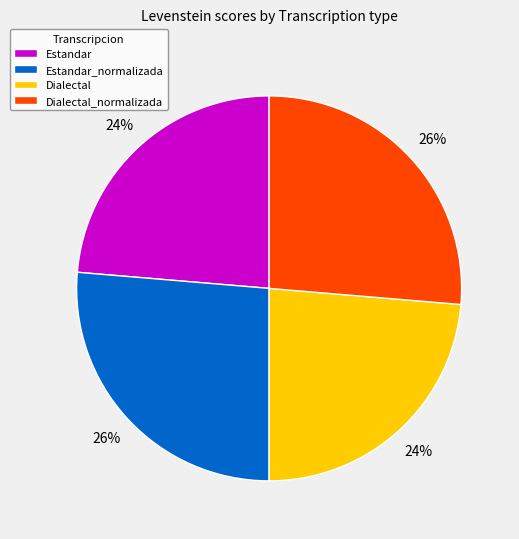

Is there a majority slice in this chart?

No